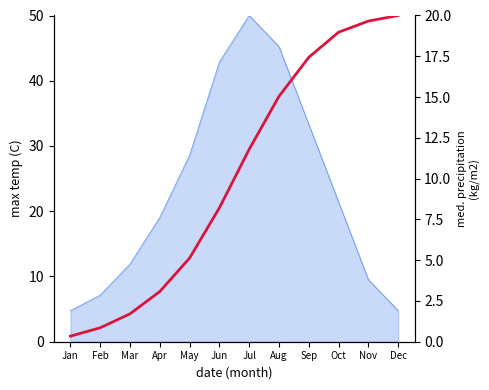

Which label corresponds to the smallest value in the chart?

Jan